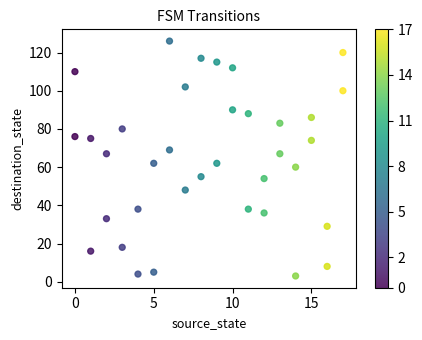

What is the range of X values (max minus min)?

17